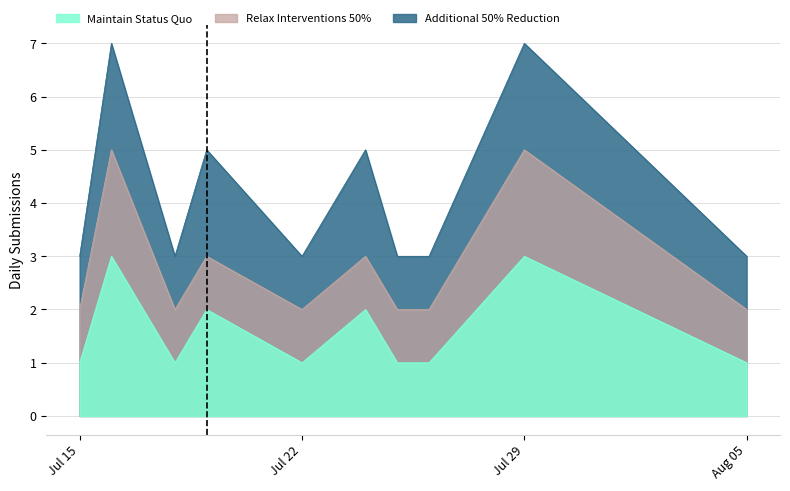

How many categories are shown in the chart?

10